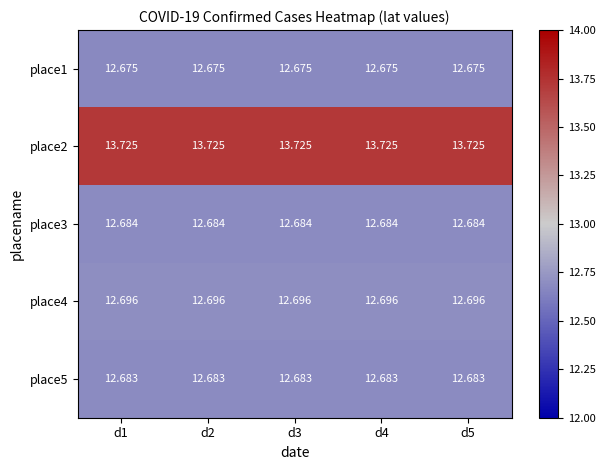

Which series has the largest total across all categories?

place2